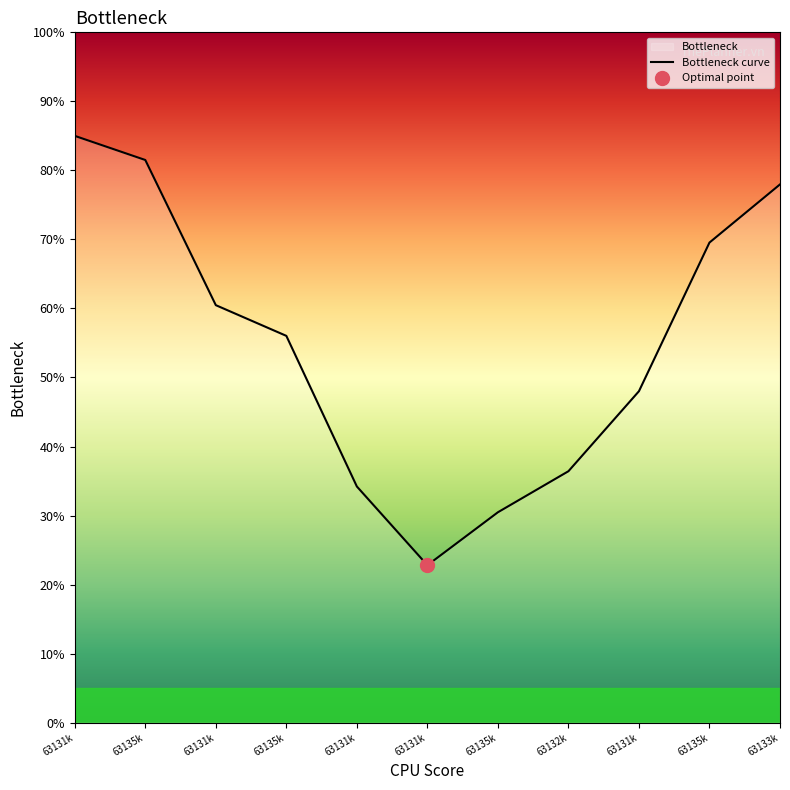

Where does the data first go above 56?

63131k